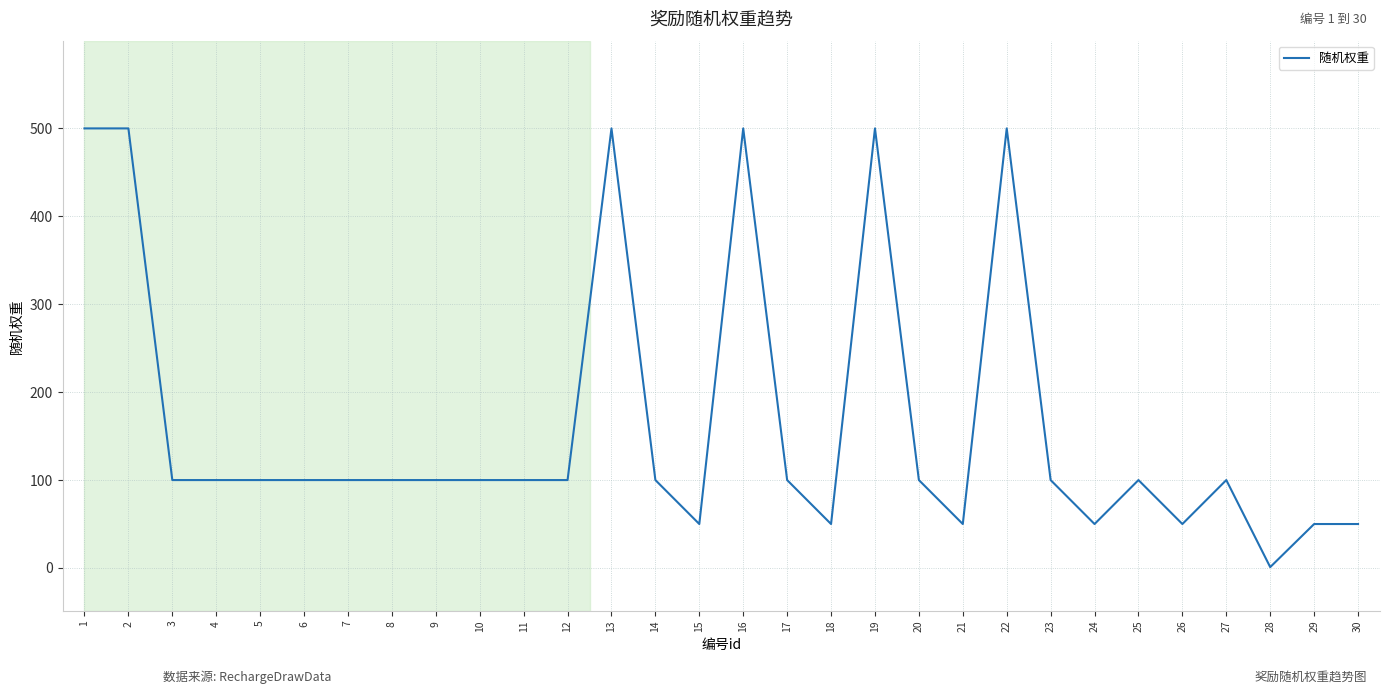

How many lines are shown in the chart?

1